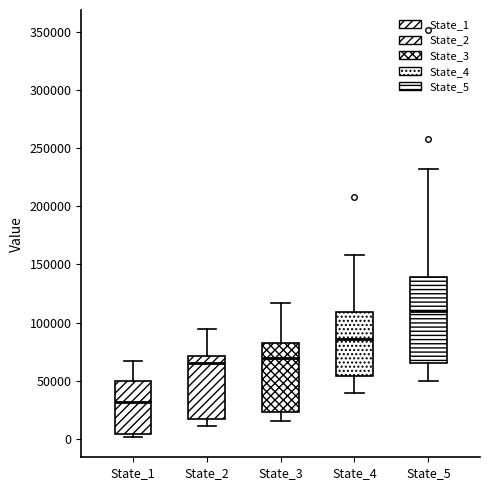

Reading left to right, read every box against the y-axis: the position of its median line, the range the box covers, and the ends of its whiskers. The values are not printed on the chart, so give them approximately, as read against the axis.

State_1: median 30000, box 5000 to 50000, whiskers 0 to 65000
State_2: median 65000, box 15000 to 70000, whiskers 10000 to 95000
State_3: median 70000, box 25000 to 85000, whiskers 15000 to 115000
State_4: median 85000, box 55000 to 110000, whiskers 40000 to 160000
State_5: median 110000, box 65000 to 140000, whiskers 50000 to 230000